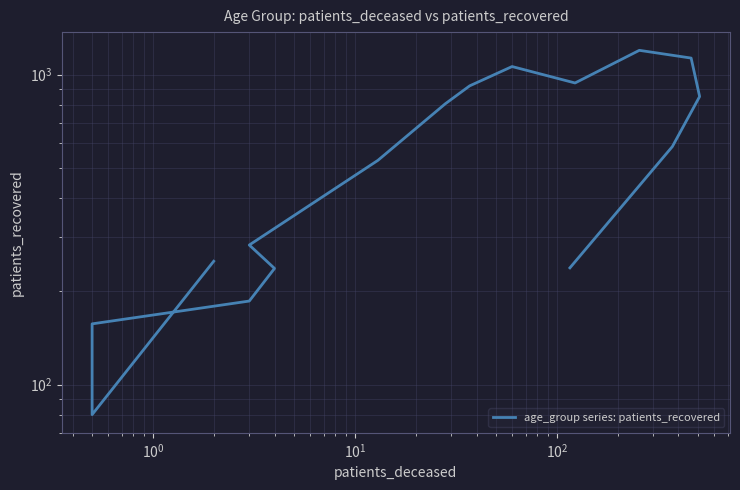

What is the maximum value shown in the chart?

1198